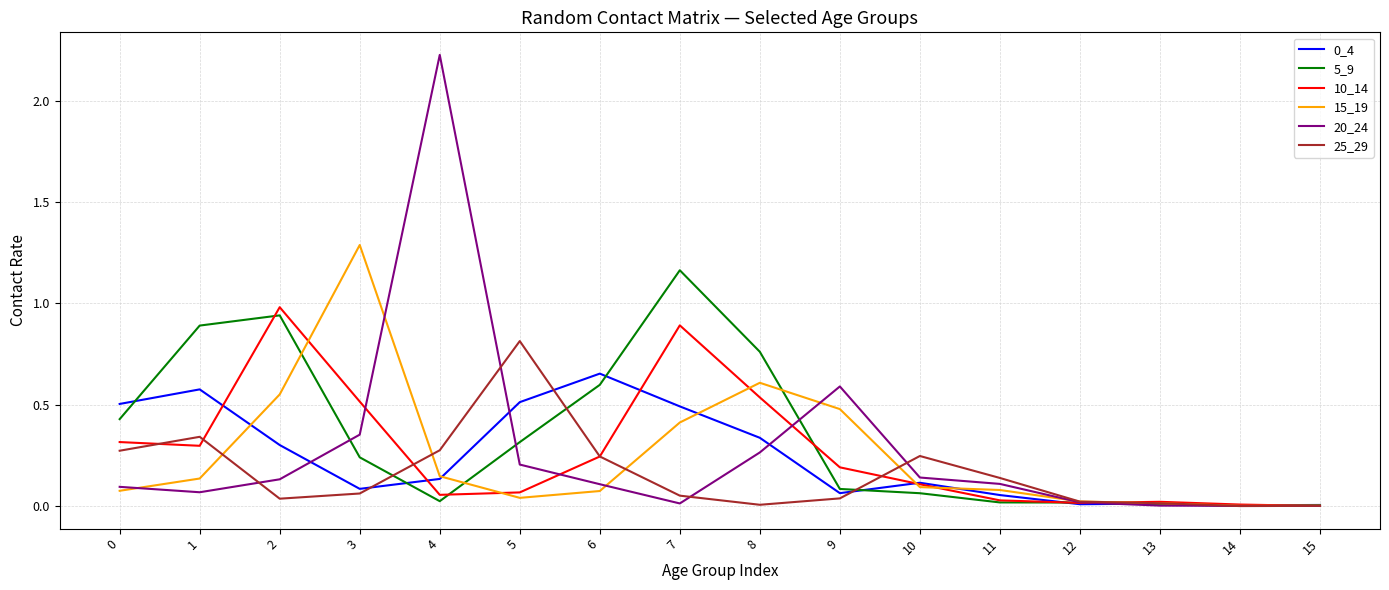

Which category has the highest value across all series?

4